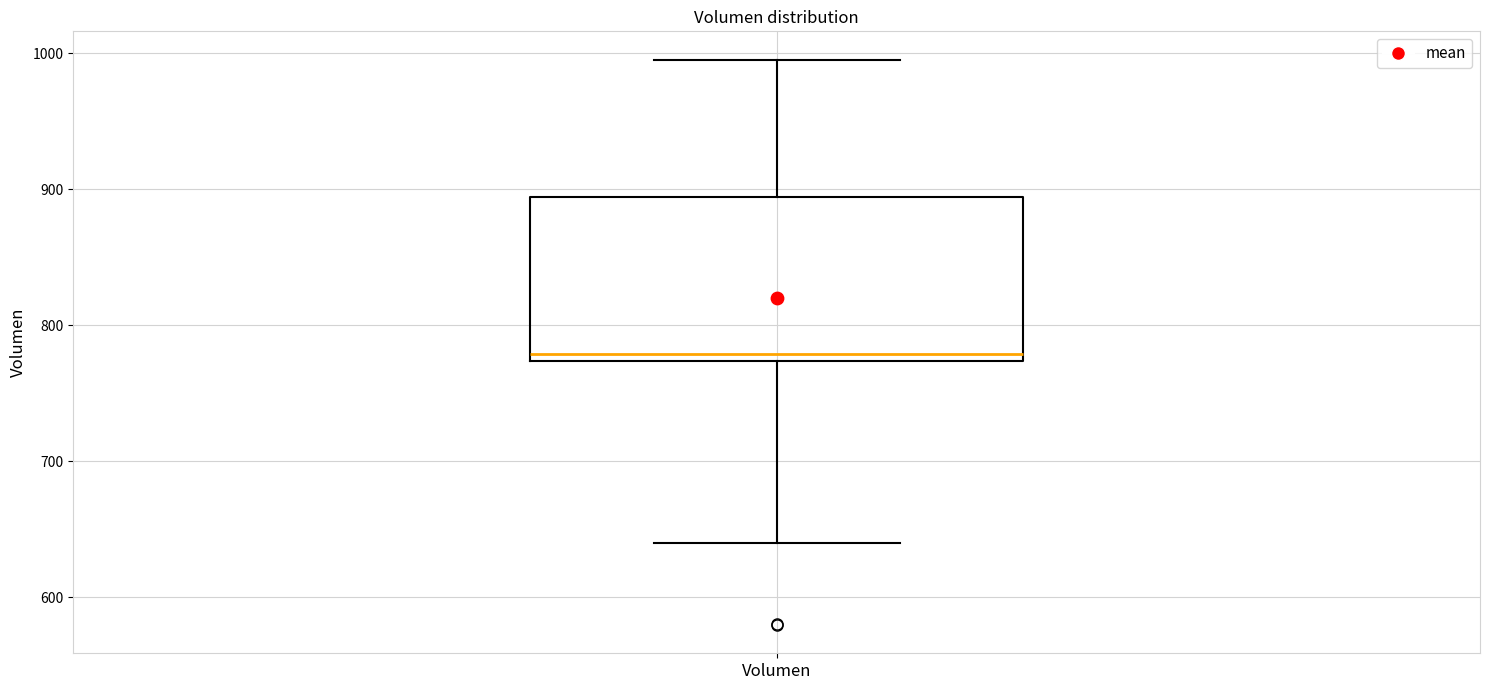

Where is the lower edge of the box for Volumen on the y-axis? The values are not printed on the chart, so give them approximately, as read against the axis.

770